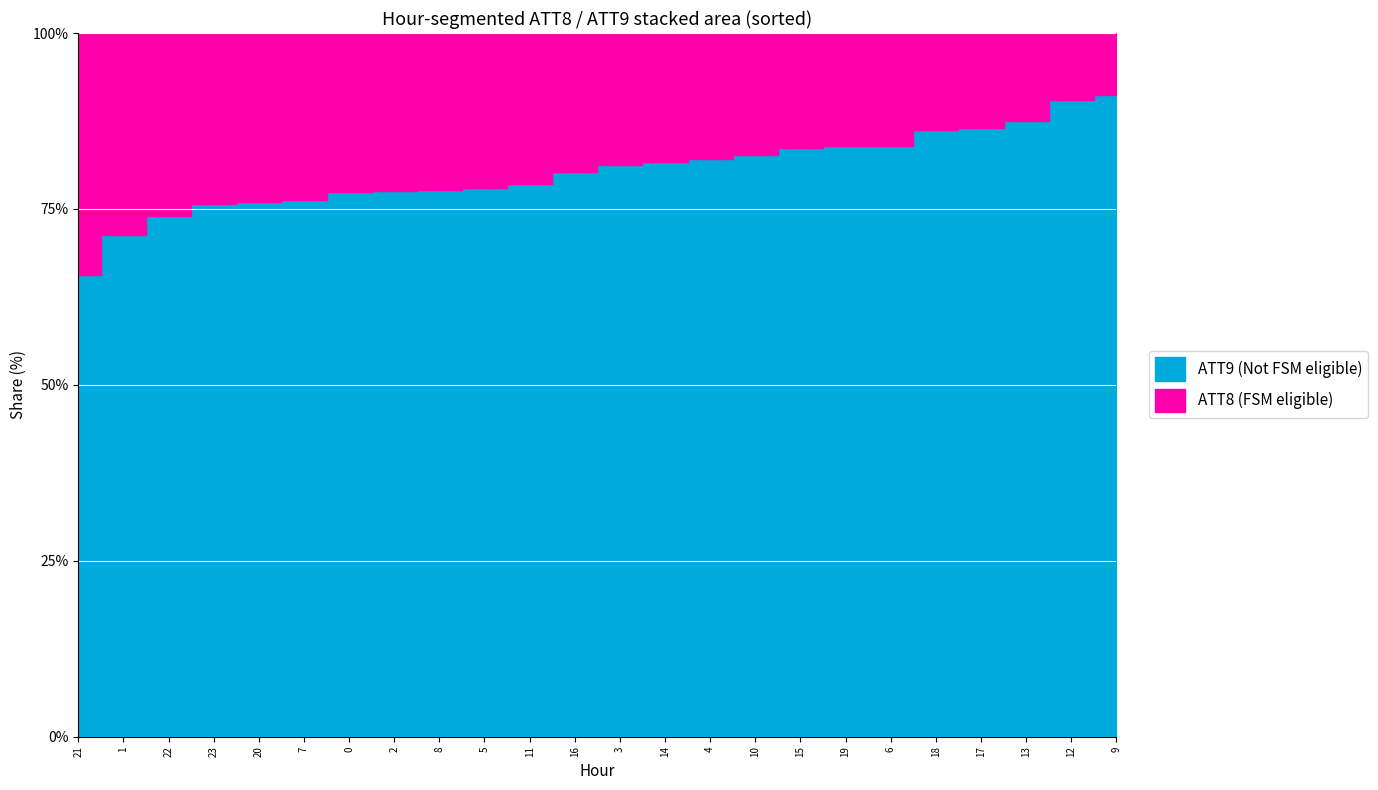

True or false: ATT12 and ATT14 cross at least once.

False